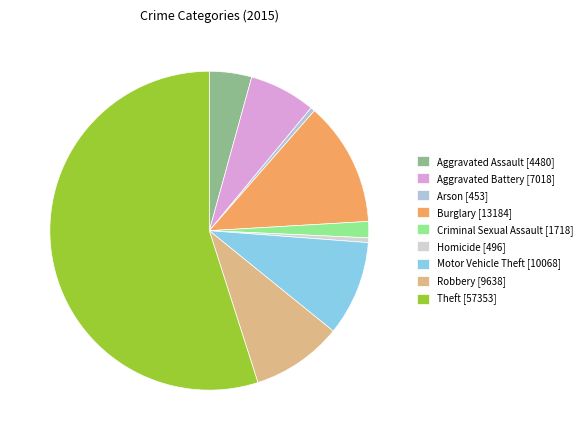

Which slice is the smallest?

Arson